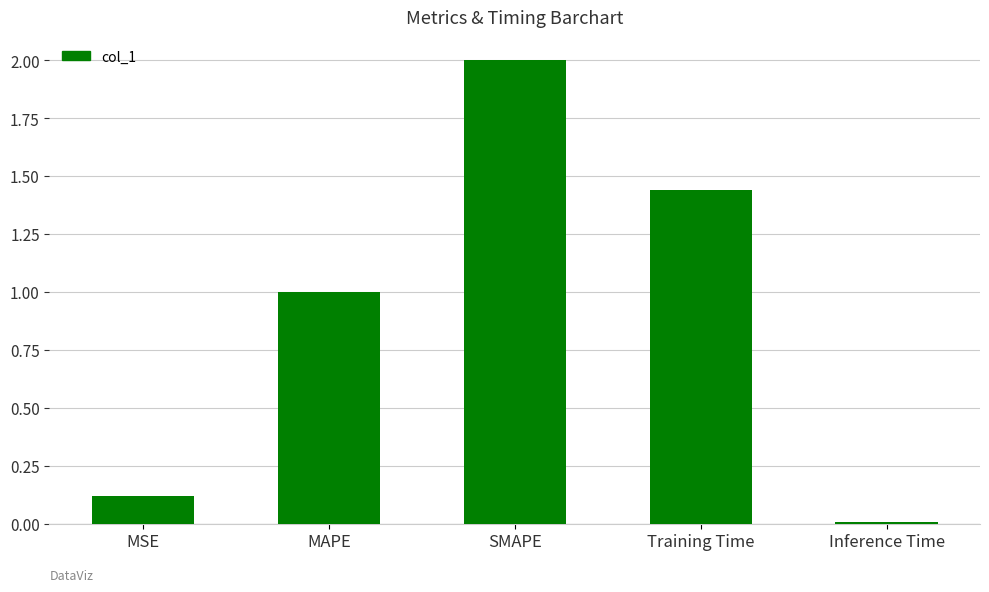

What is the average value?

0.9